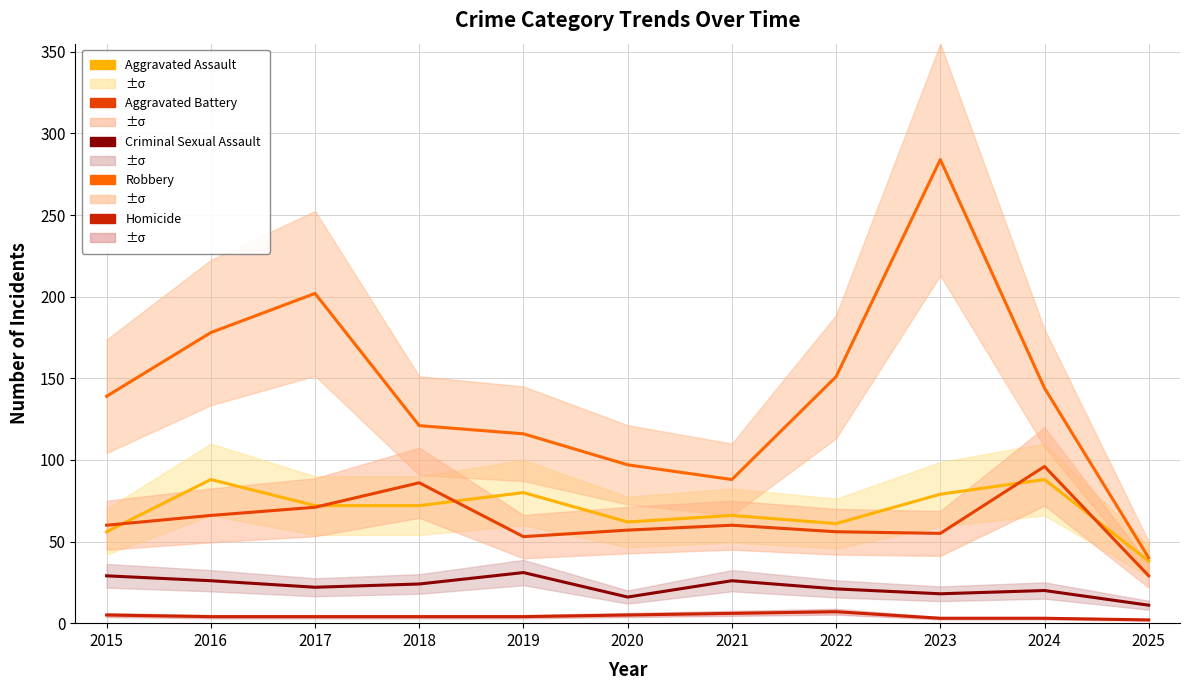

The Aggravated Battery series shows 57 at 2020. True or false?

True